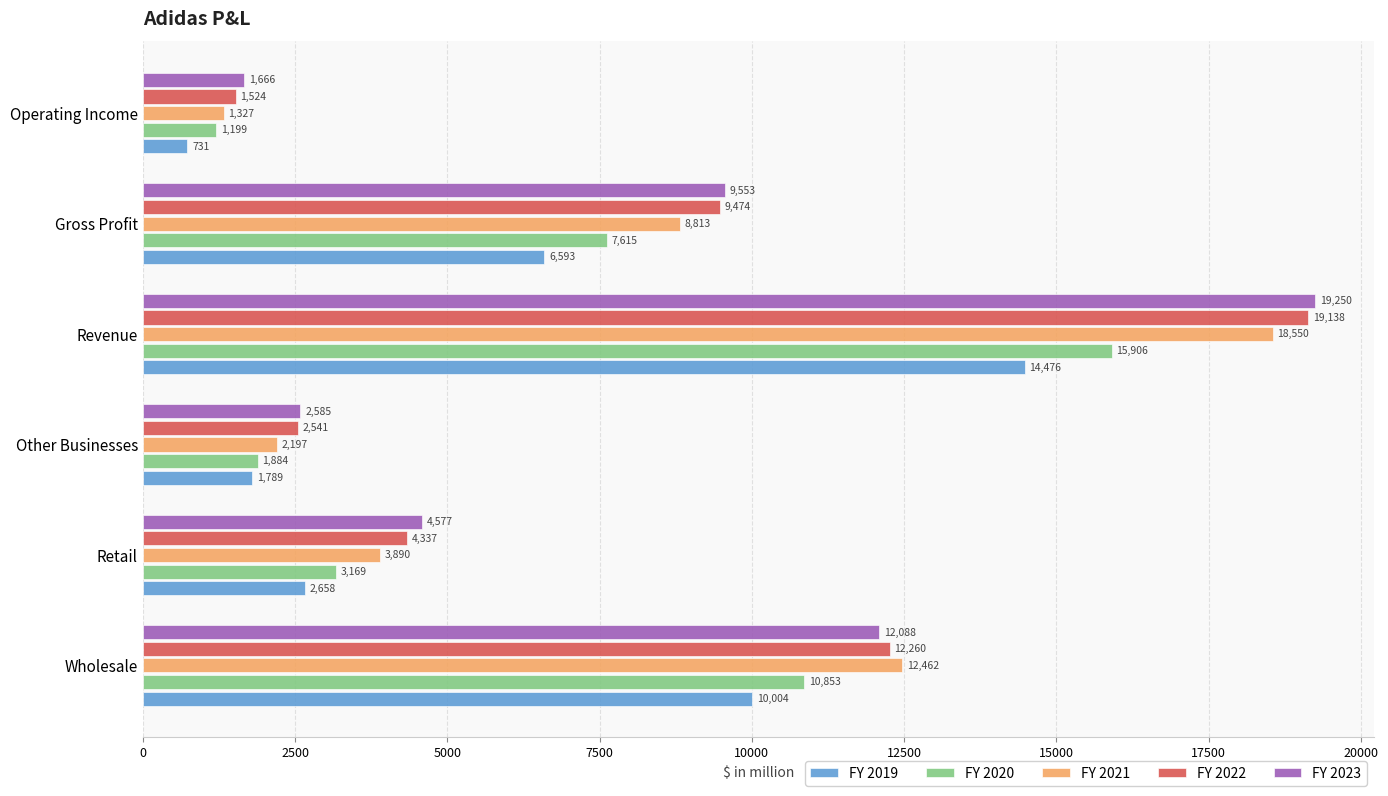

Which category has the highest value across all series?

Revenue